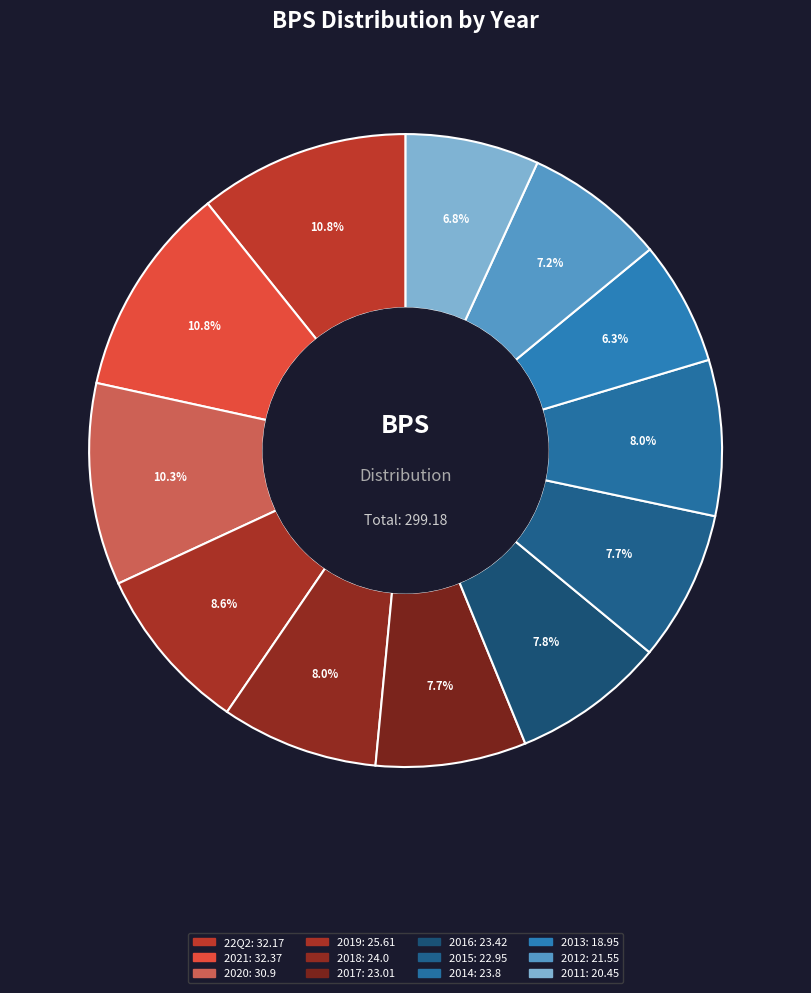

To the nearest percent, what percentage of the pie is 2021?

11%